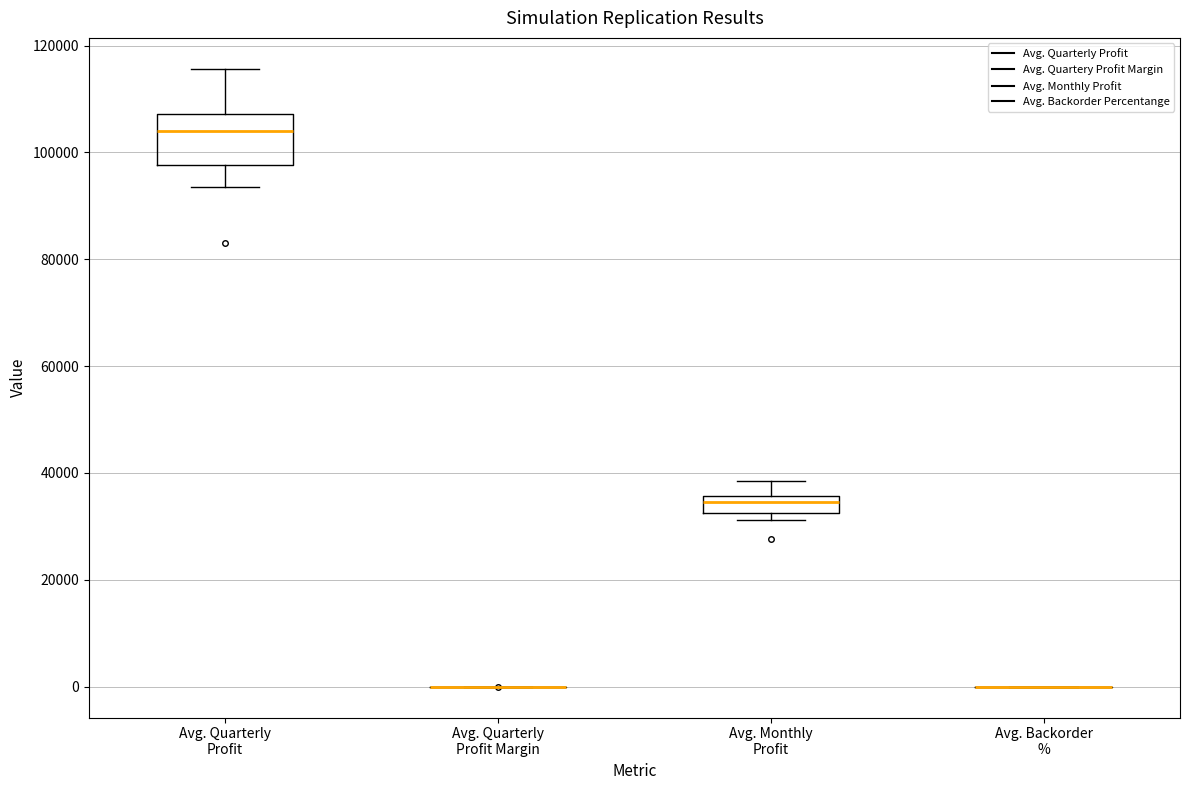

Reading left to right, read every box against the y-axis: the position of its median line, the range the box covers, and the ends of its whiskers. The values are not printed on the chart, so give them approximately, as read against the axis.

Avg. Quarterly Profit: median 104000, box 98000 to 108000, whiskers 94000 to 116000
Avg. Quarterly Profit Margin: box collapsed to a line at 0, whiskers 0 to 0
Avg. Monthly Profit: median 34000, box 32000 to 36000, whiskers 32000 (just below the box's lower edge) to 38000
Avg. Backorder %: box collapsed to a line at 0, whiskers 0 to 0